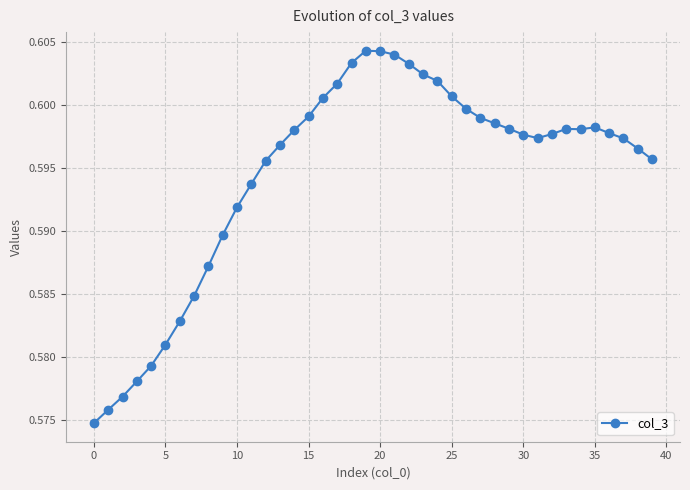

True or false: there are more than 0 points higher than both neighbors.

True